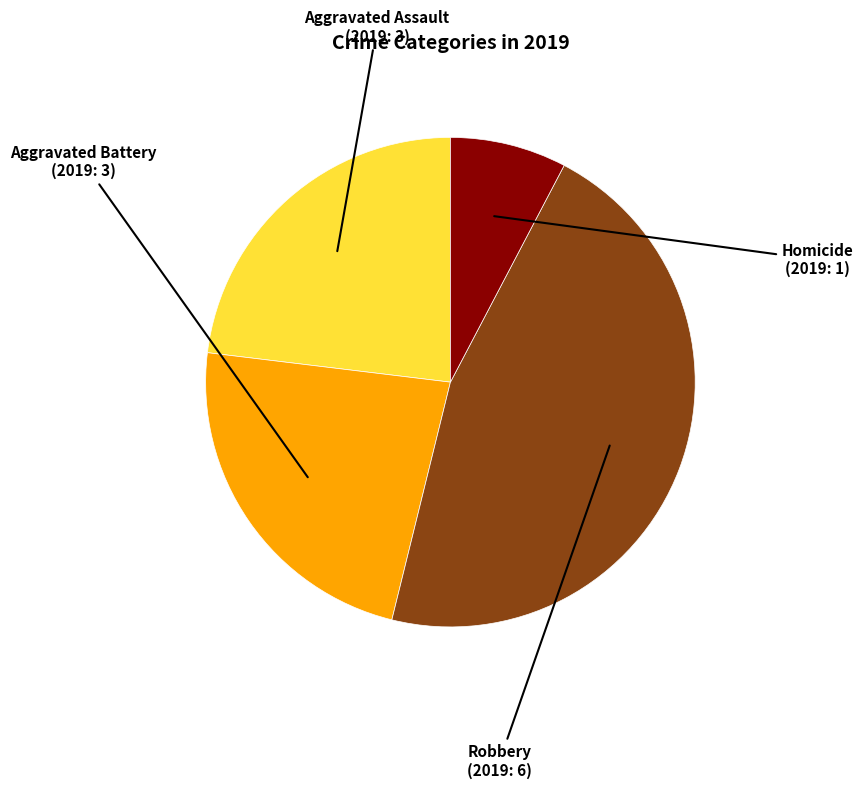

Which category has the smallest portion of the pie?

Homicide